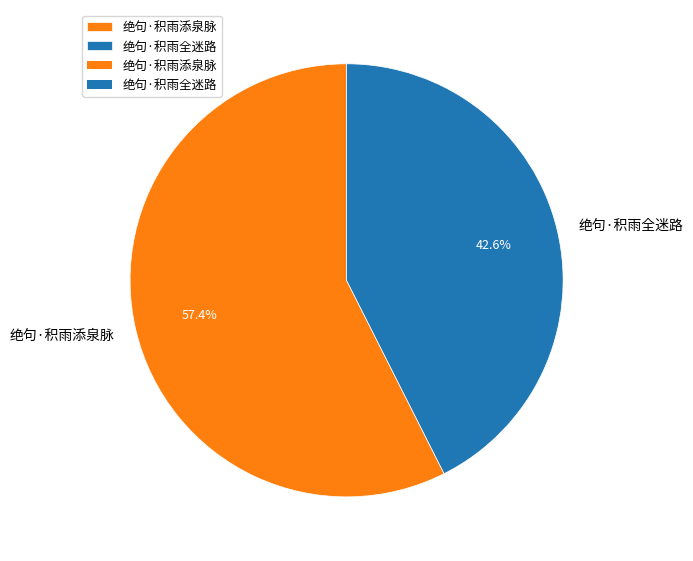

How many slices are in this pie chart?

2